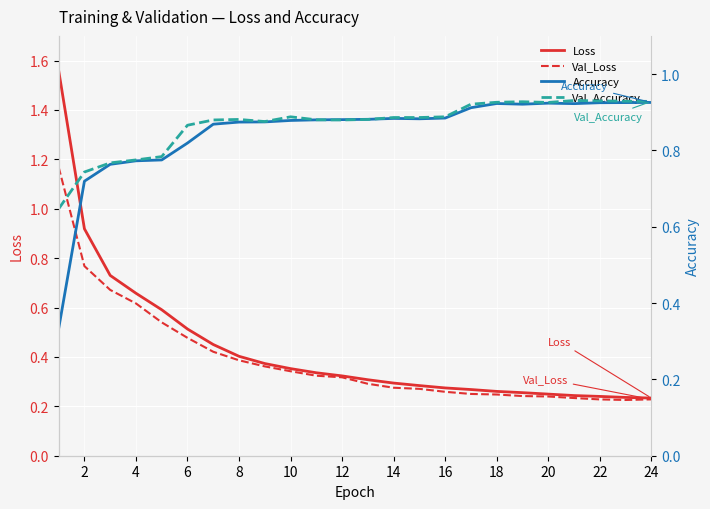

Count the Accuracy values in the range 0 to 1.

24